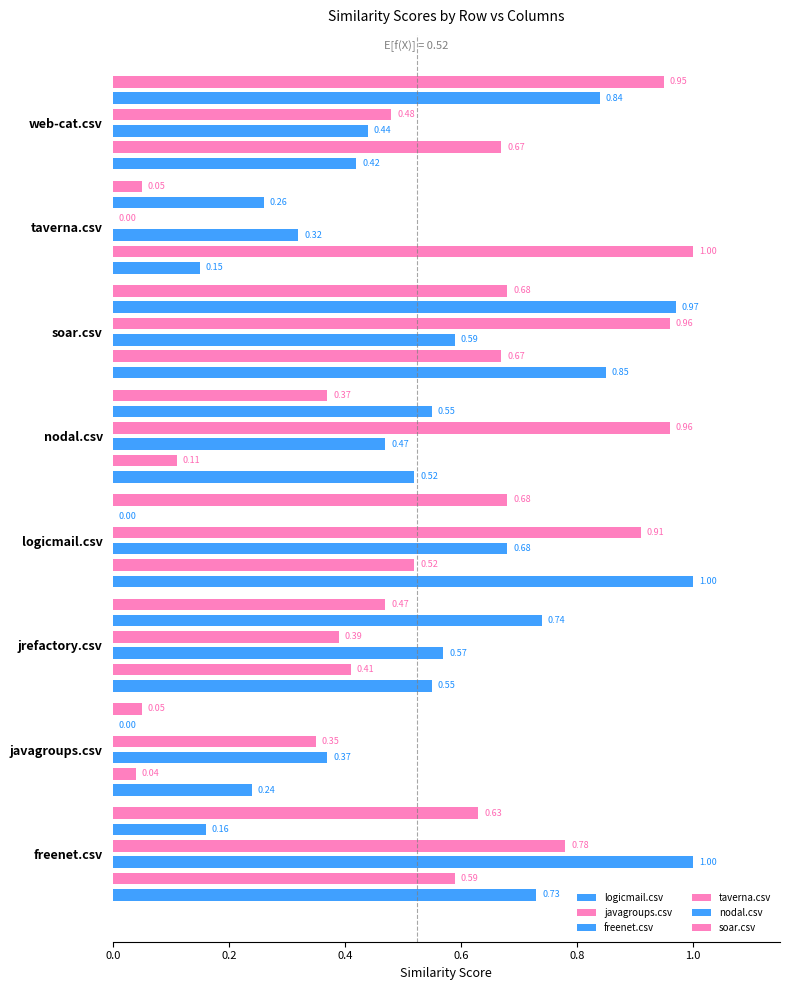

Between freenet.csv and javagroups.csv, which series saw the biggest shift?

freenet.csv